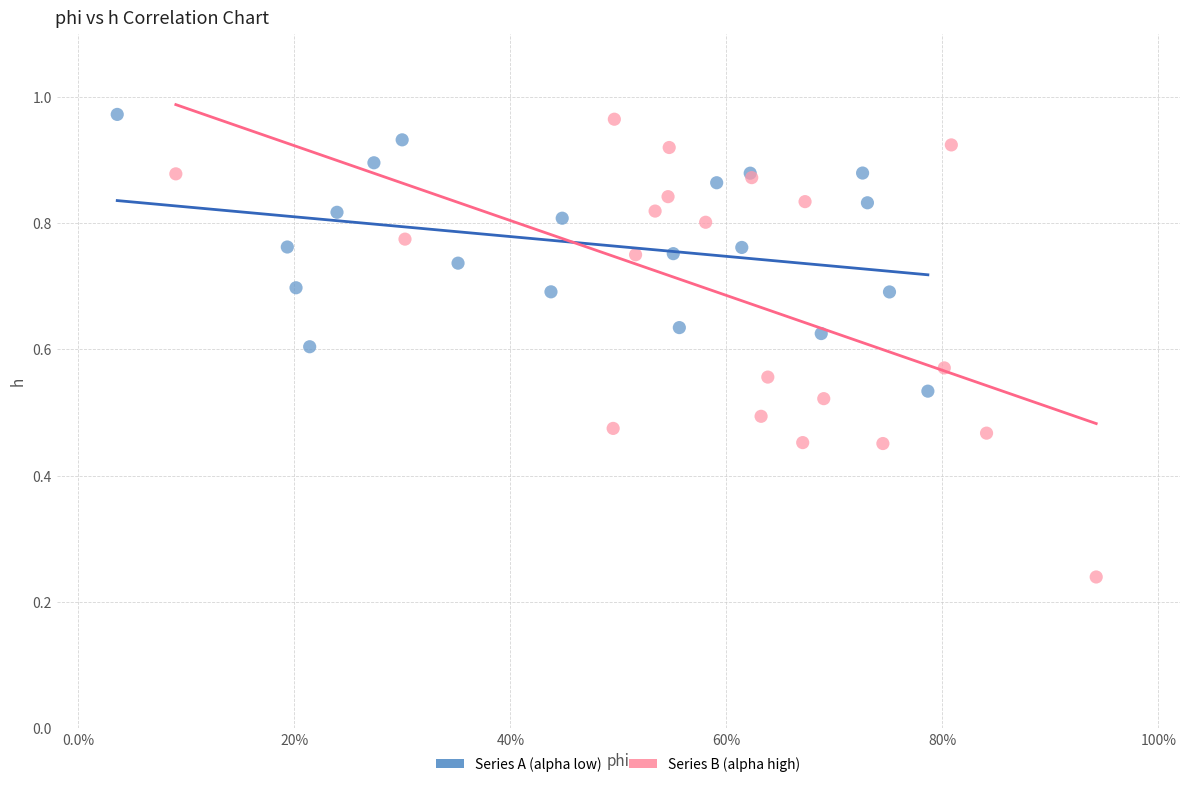

Which series has the widest spread of Y values?

Series B (alpha high)